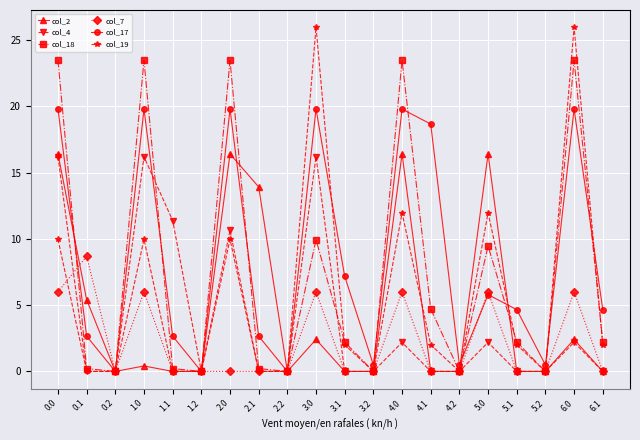

What is the difference between the maximum and second lowest values in the col_19 series?

26.0